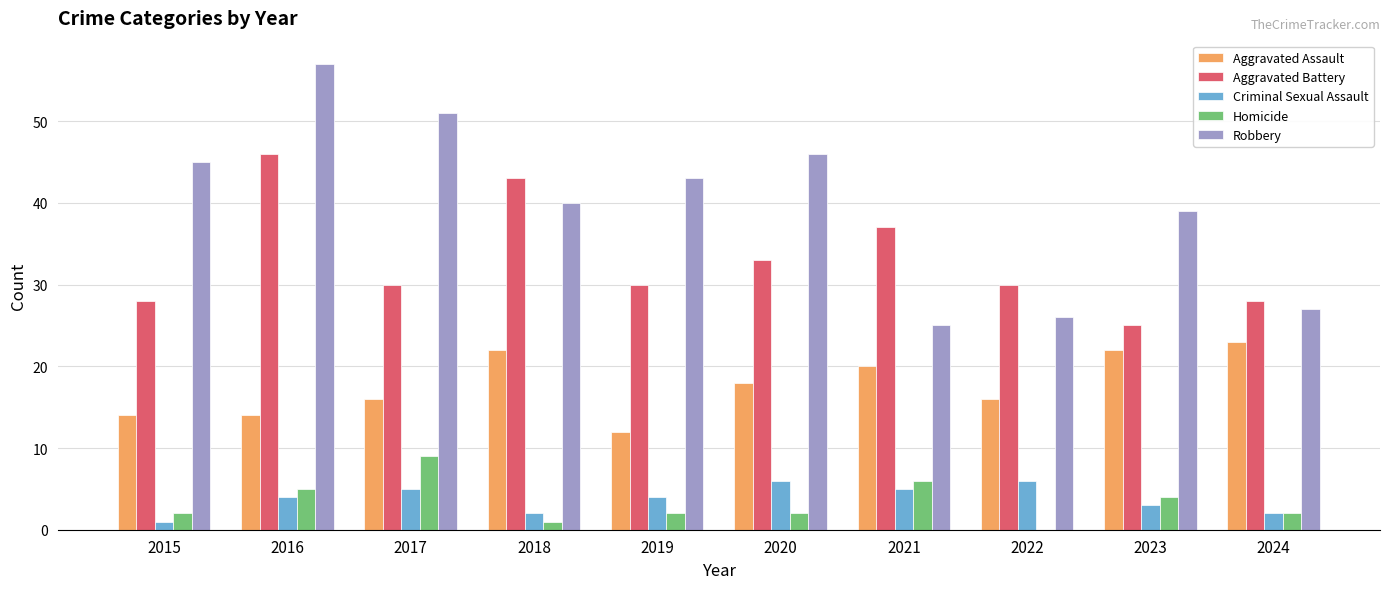

Are the bars grouped side by side (vs. stacked)?

Yes